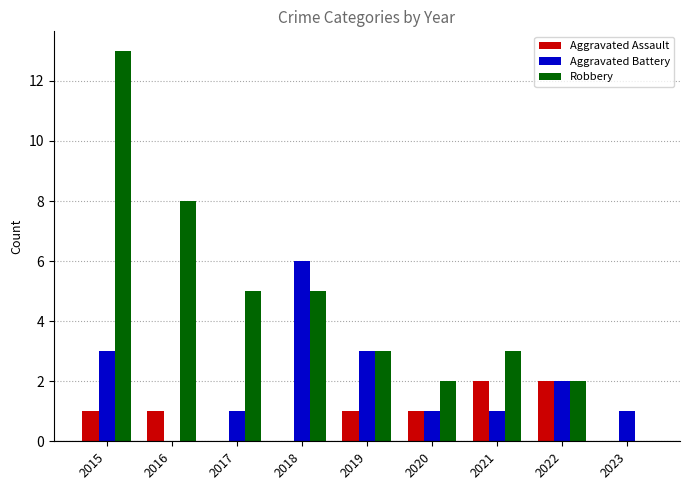

At which category is the sum across all series the highest?

2015